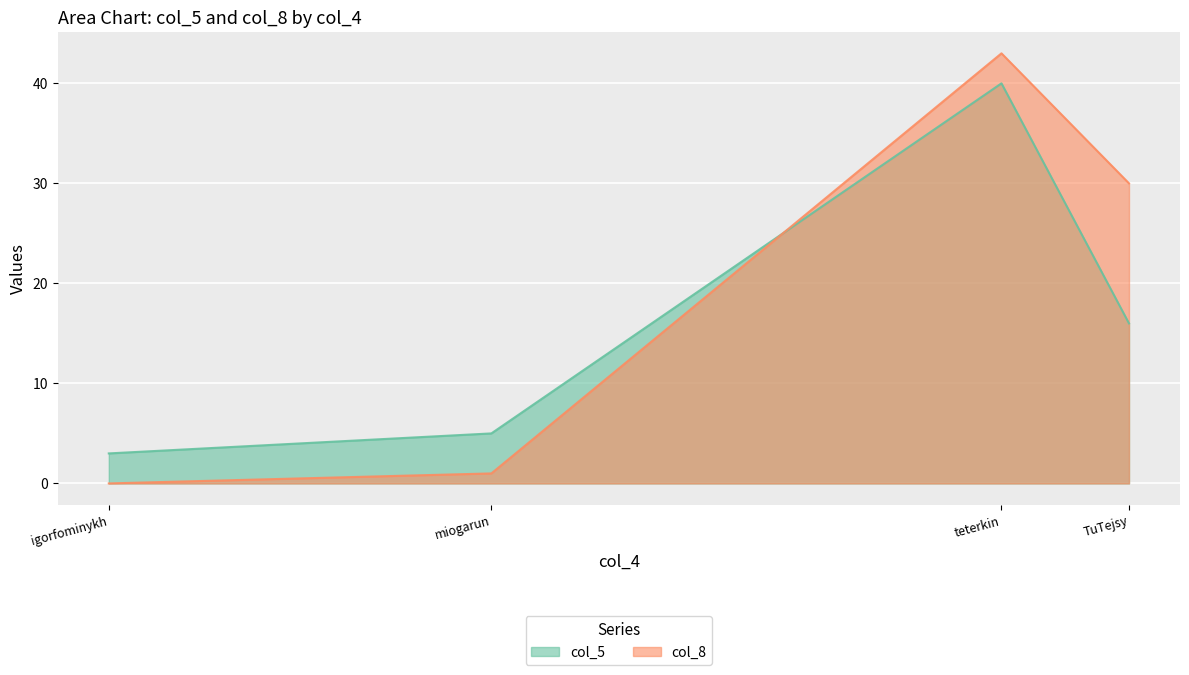

Does the chart display data point markers on the line(s)?

No